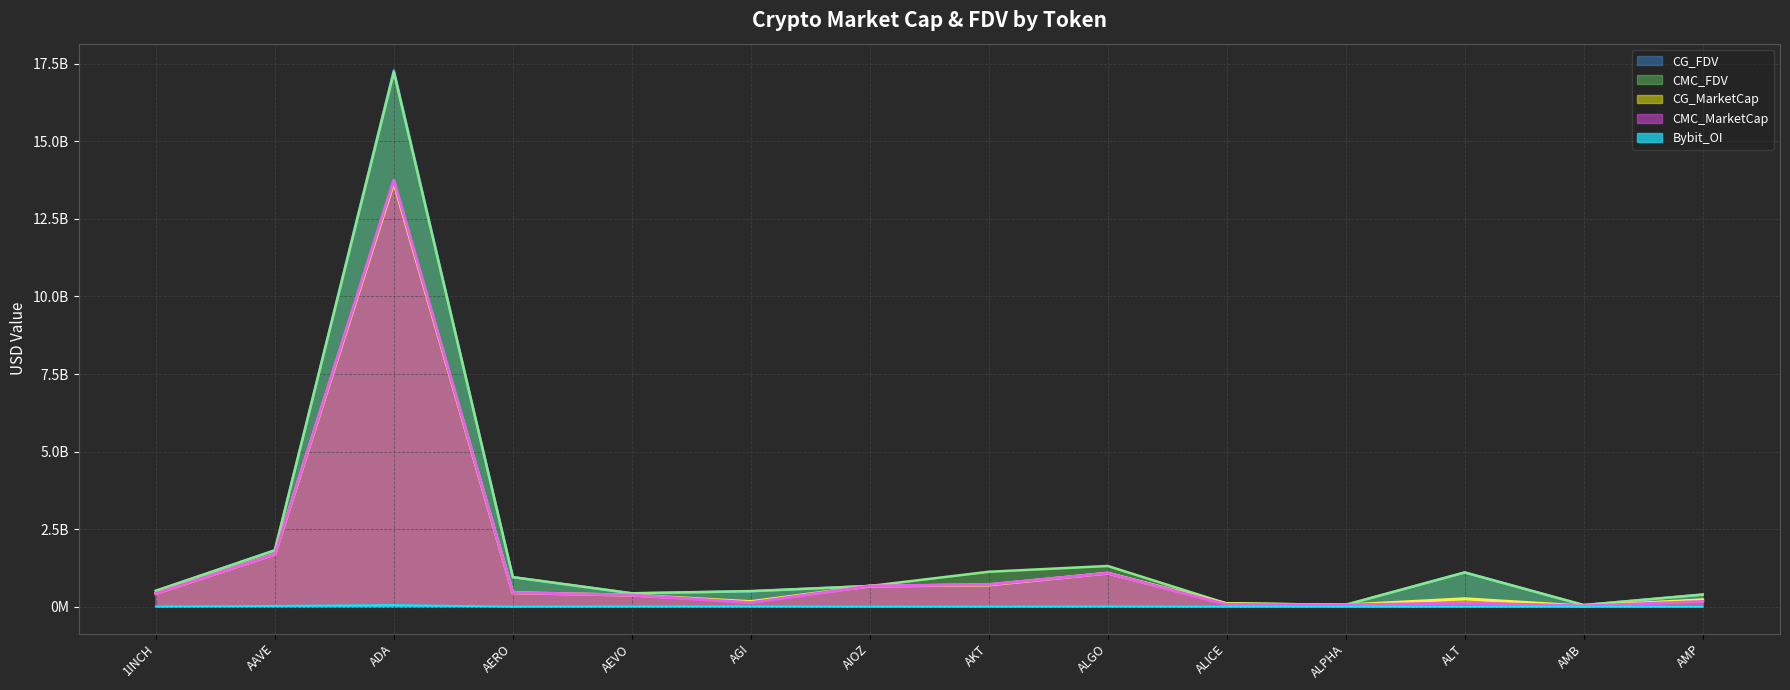

How many data points in Bybit_OI are less than 3147672?

7